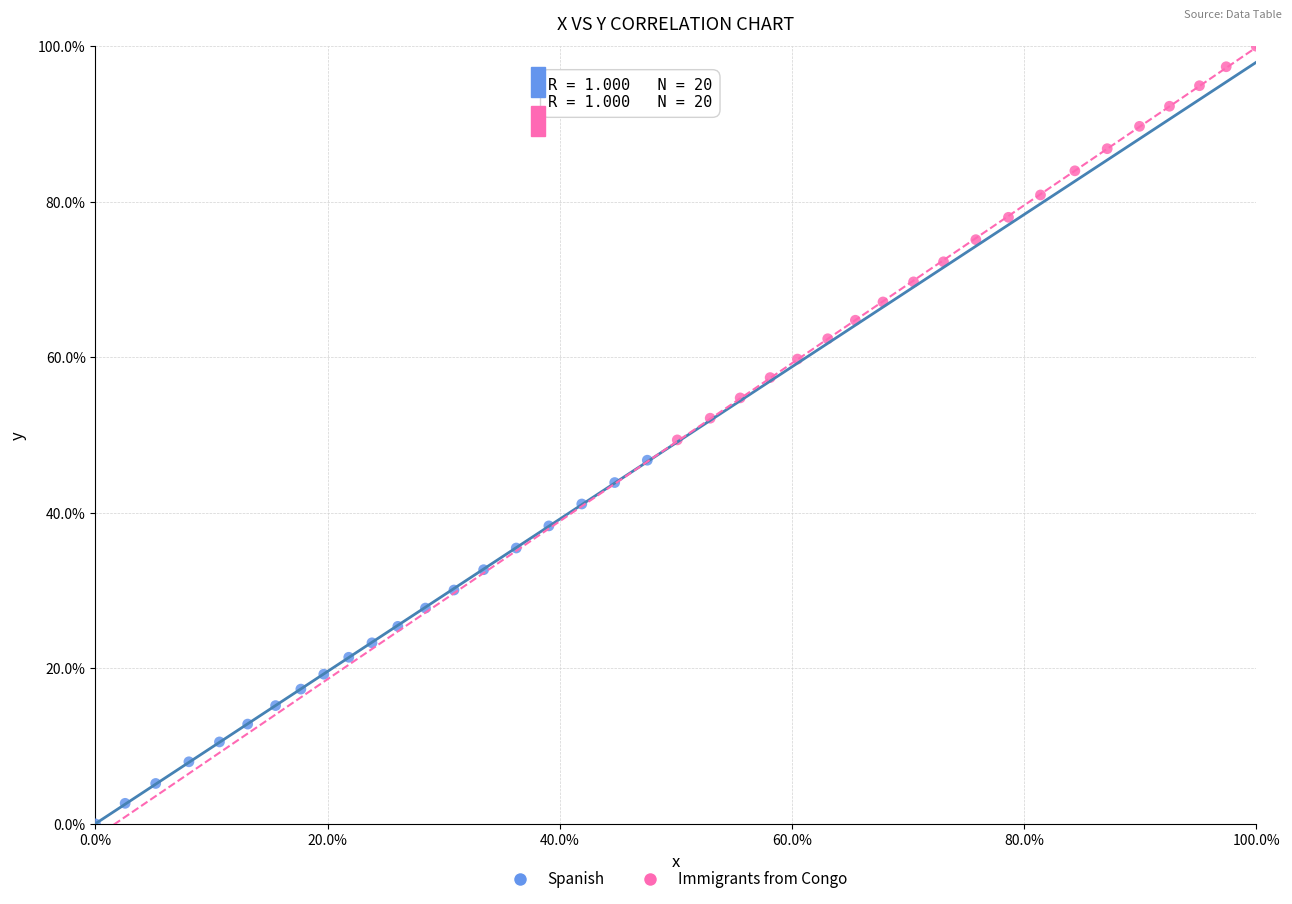

Which series has the largest Y range (max minus min)?

Immigrants from Congo